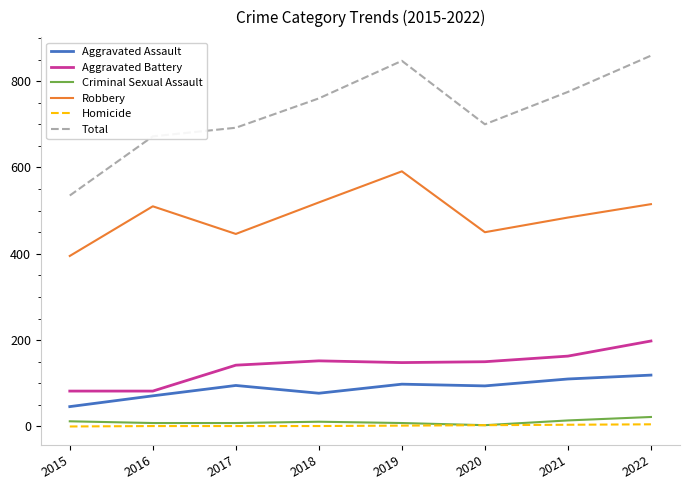

Between 2019 and 2021, which series saw the biggest shift?

Robbery